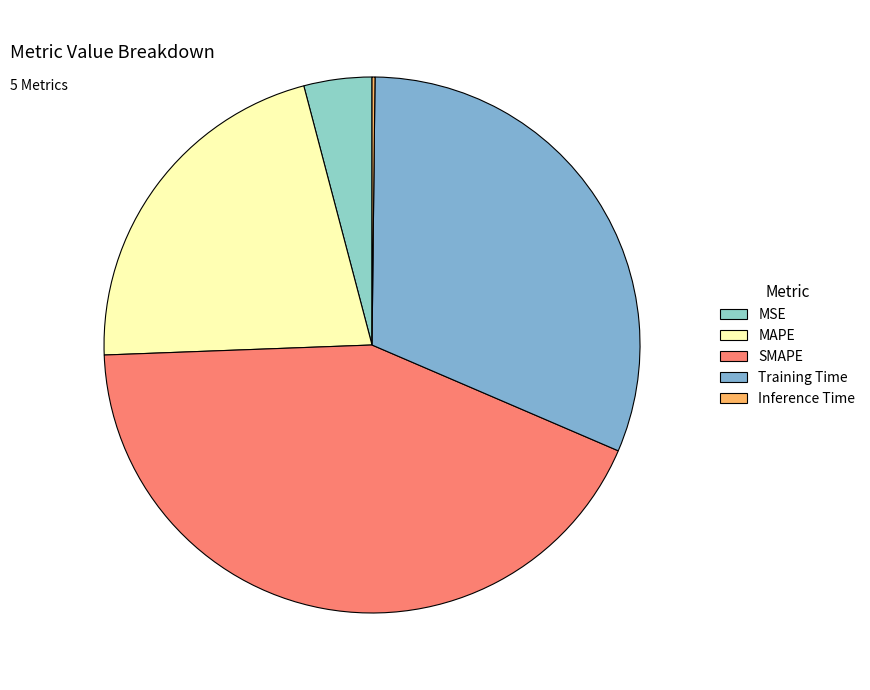

To the nearest percent, what is the difference between the MAPE and SMAPE slice percentages?

21%